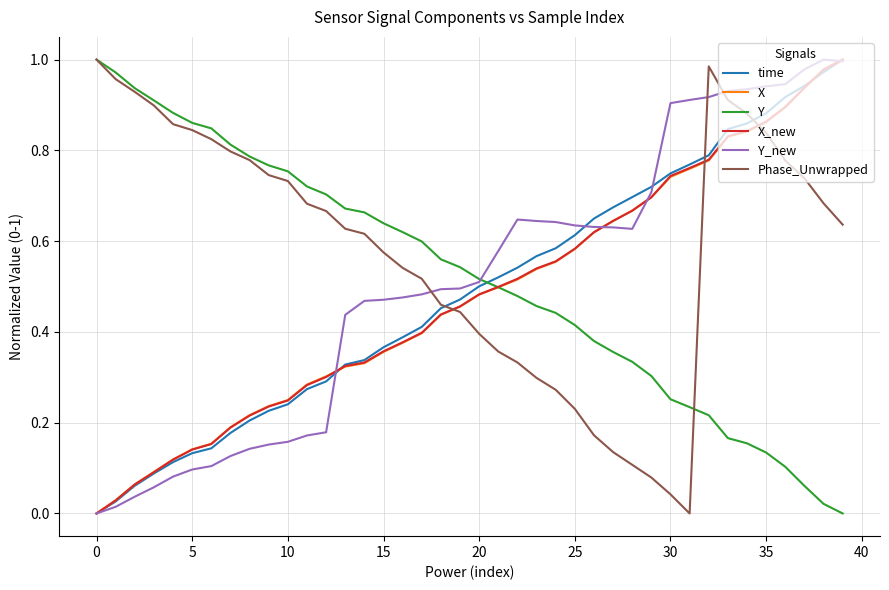

How many times do time and Y cross each other?

1